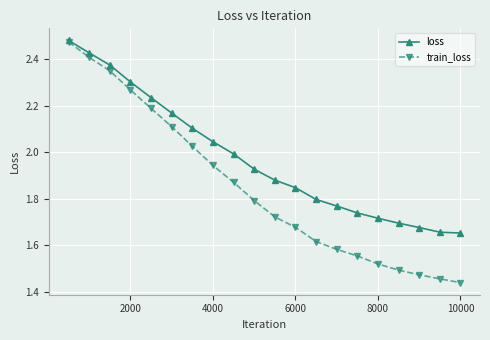

True or false: train_loss has more than 1 points higher than both neighbors.

False